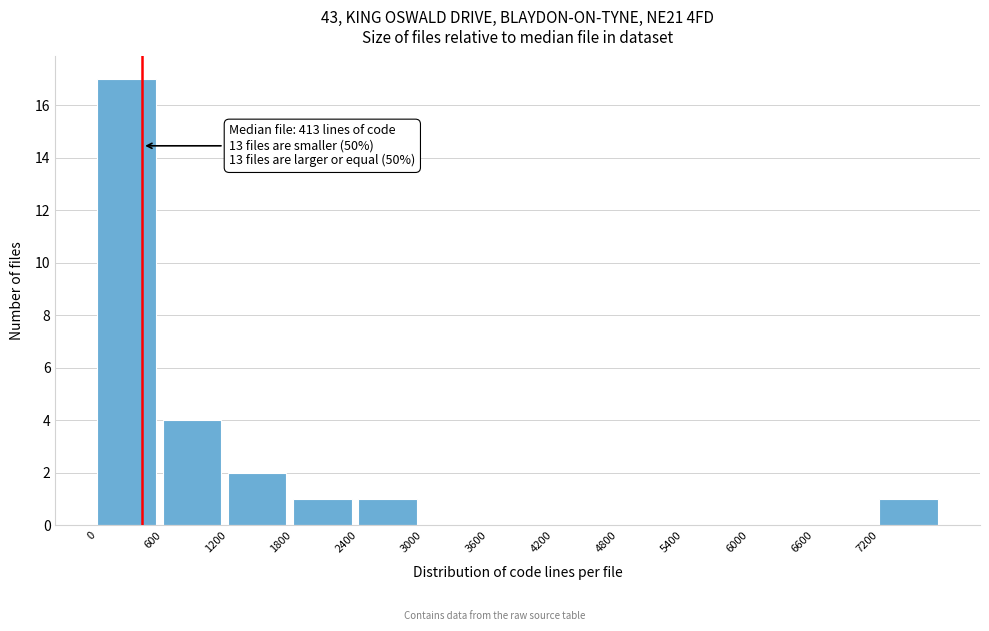

Over which range of the x-axis is the bar tallest?

0 to 600